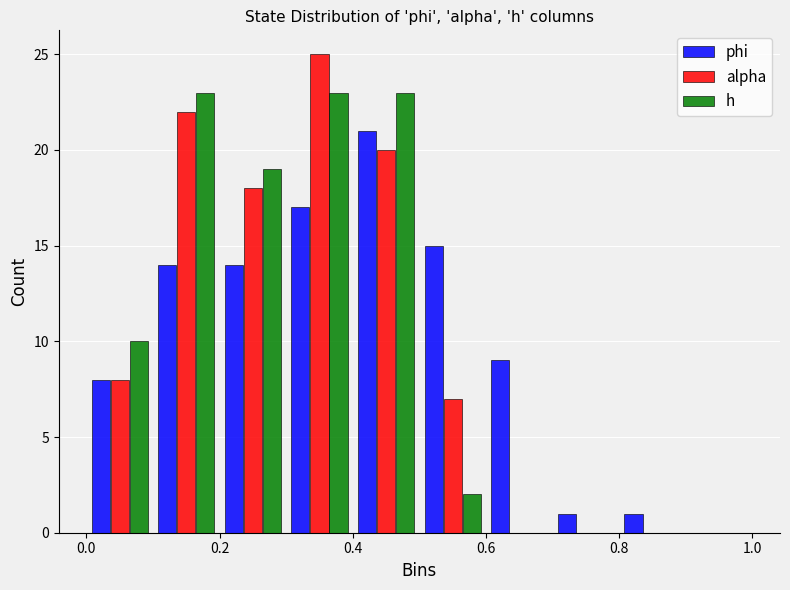

Reading left to right, list every range on the x-axis with the height of the bar of each series over it. The values are not printed on the chart, so give them approximately, as read against the axis.

0.0 to 0.1: phi=8	alpha=8	h=10
0.1 to 0.2: phi=14	alpha=22	h=23
0.2 to 0.3: phi=14	alpha=18	h=19
0.3 to 0.4: phi=17	alpha=25	h=23
0.4 to 0.5: phi=21	alpha=20	h=23
0.5 to 0.6: phi=15	alpha=7	h=2
0.6 to 0.7: phi=9	alpha=0	h=0
0.7 to 0.8: phi=1	alpha=0	h=0
0.8 to 0.9: phi=1	alpha=0	h=0
0.9 to 1.0: phi=0	alpha=0	h=0